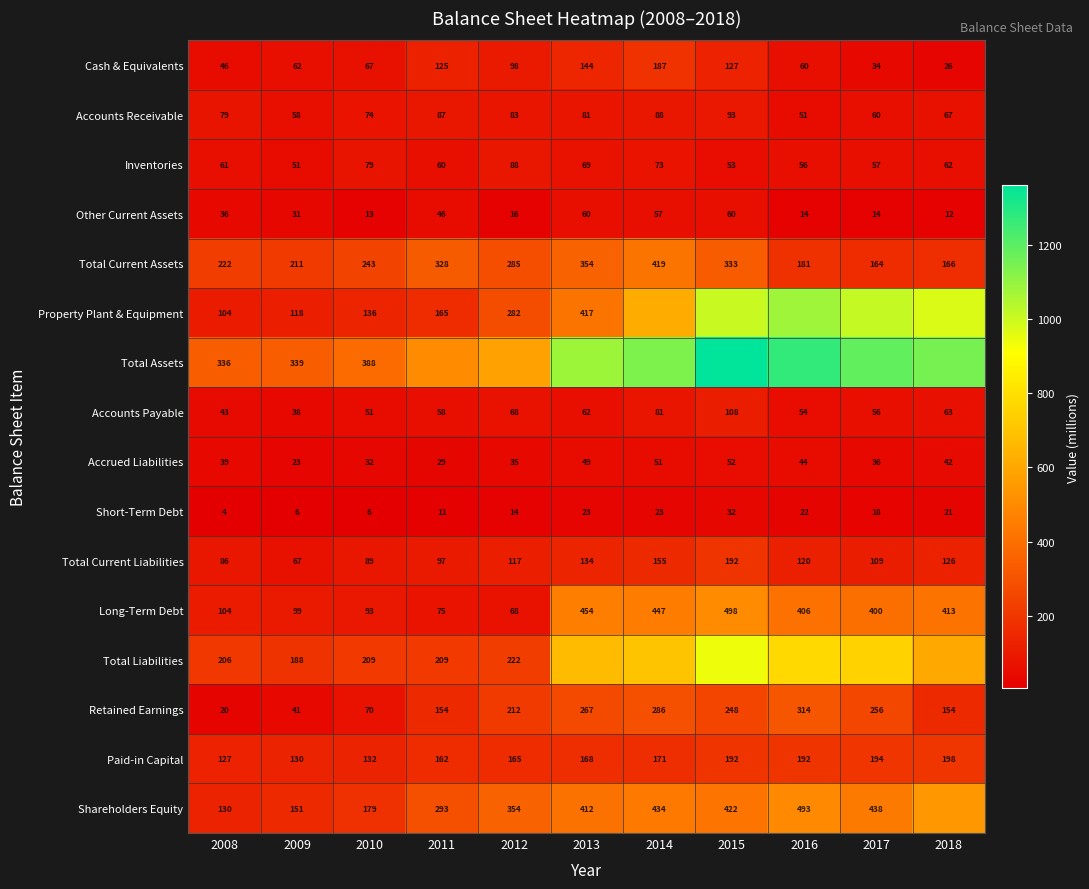

What is the difference between the second highest and minimum values in the Total Current Liabilities series?

88